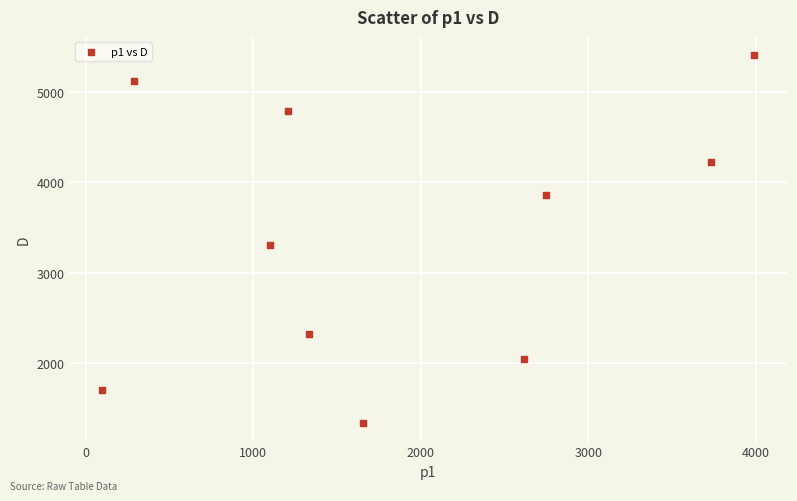

What Y value in the scatter plot is closest to 3372?

3310.8